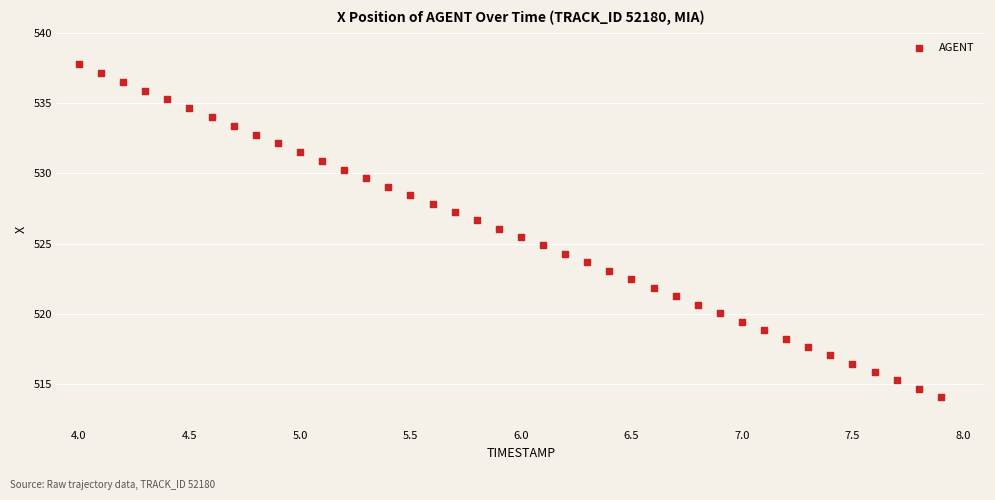

What is the range of Y values (max minus min)?

23.7